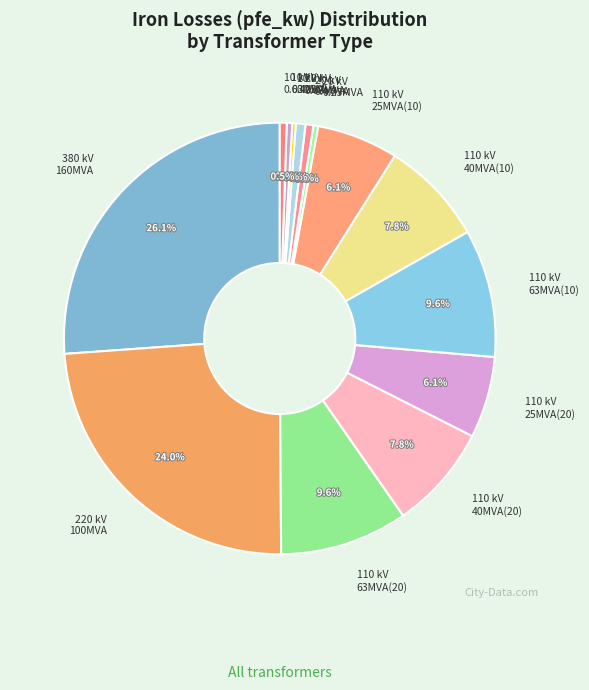

To the nearest percent, what is the average slice percentage?

7%